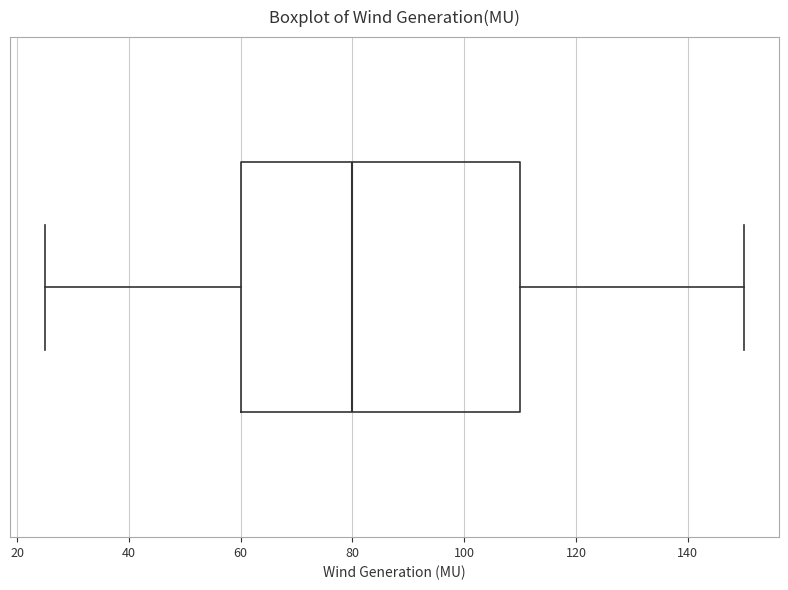

Where does the left whisker of the box end on the x-axis? The values are not printed on the chart, so give them approximately, as read against the axis.

26